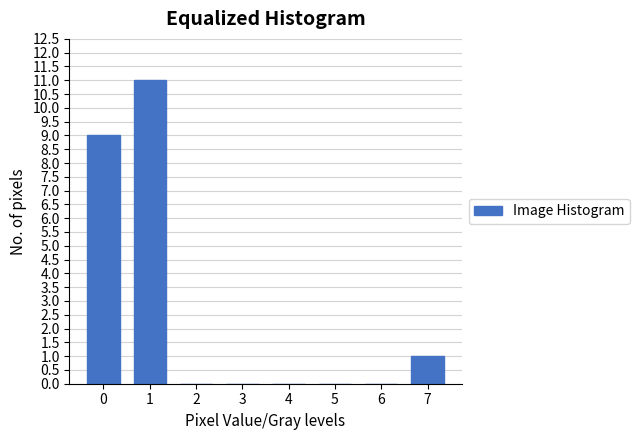

Reading left to right, what are all the values shown in this chart?

0=9	1=11	2=0	3=0	4=0	5=0	6=0	7=1